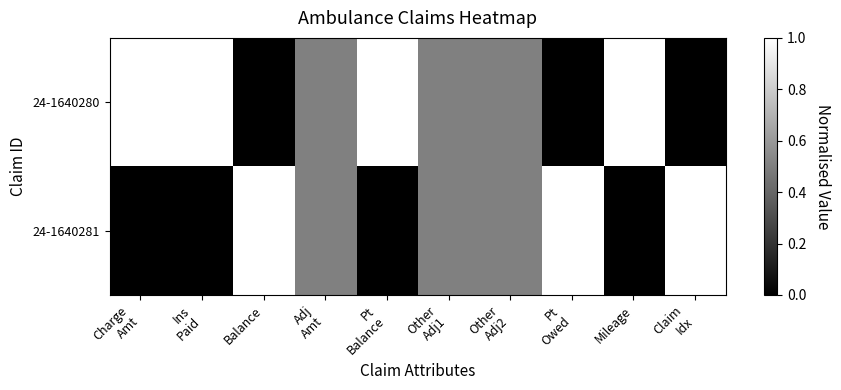

At which category is the sum across all series the highest?

Charge
Amt